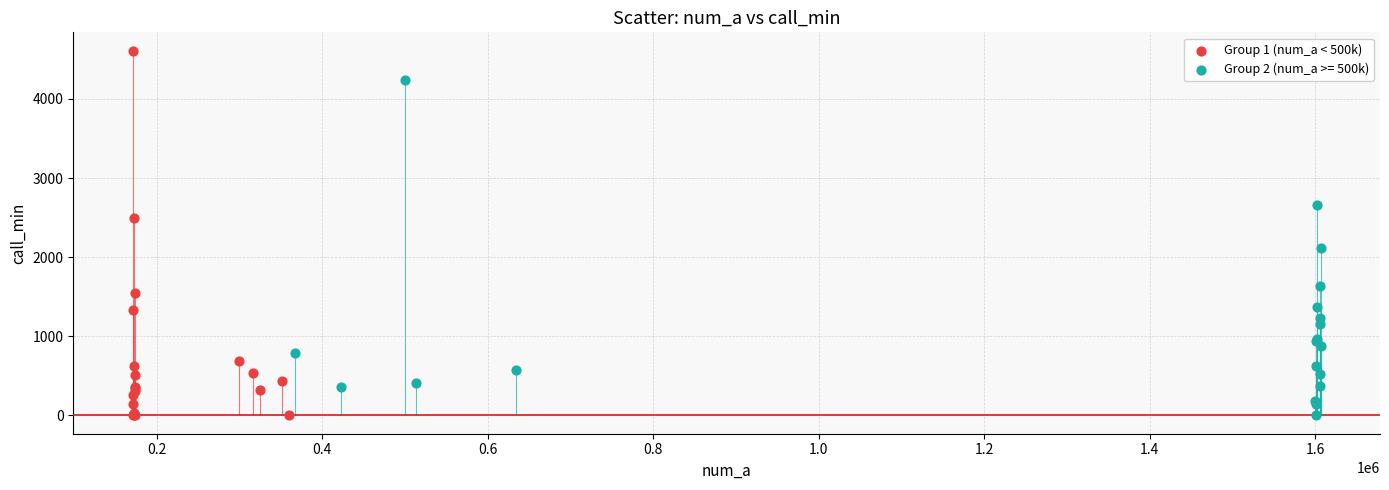

Which series reaches the maximum Y coordinate?

Group 1 (num_a < 500k)